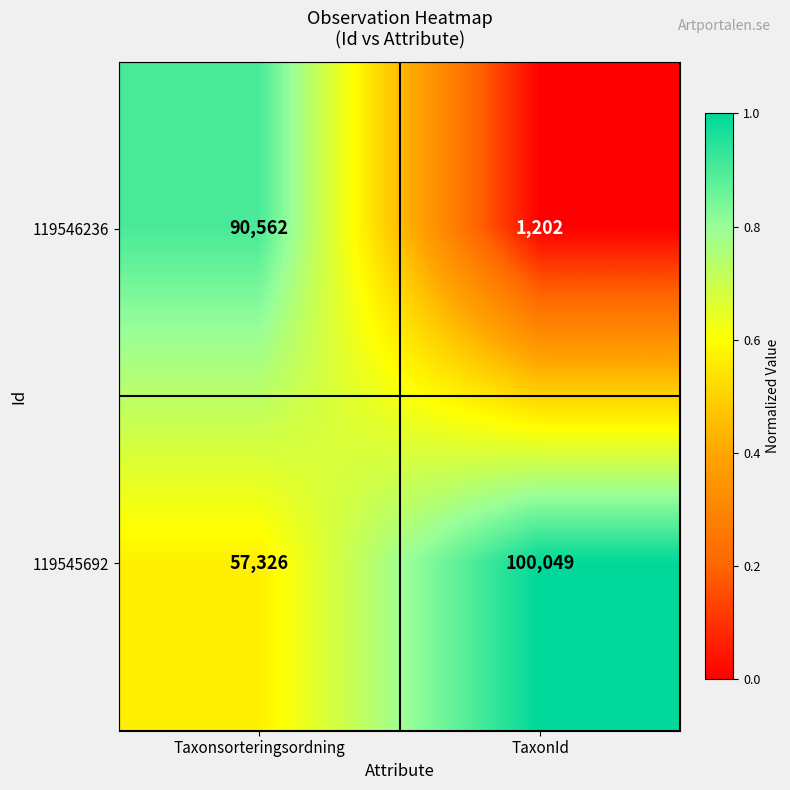

List the series in order of their peak value, highest first.

119545692, 119546236